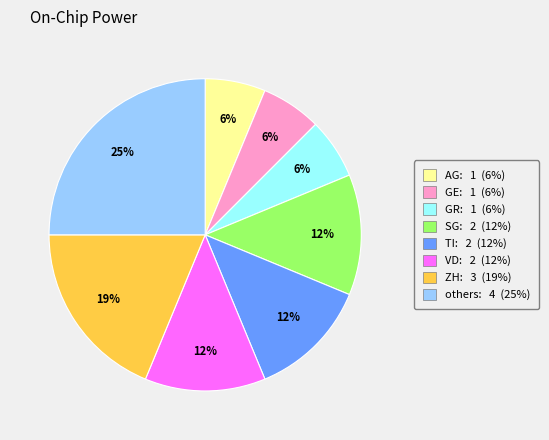

To the nearest percent, what is the difference between the largest and smallest slice percentages?

19%